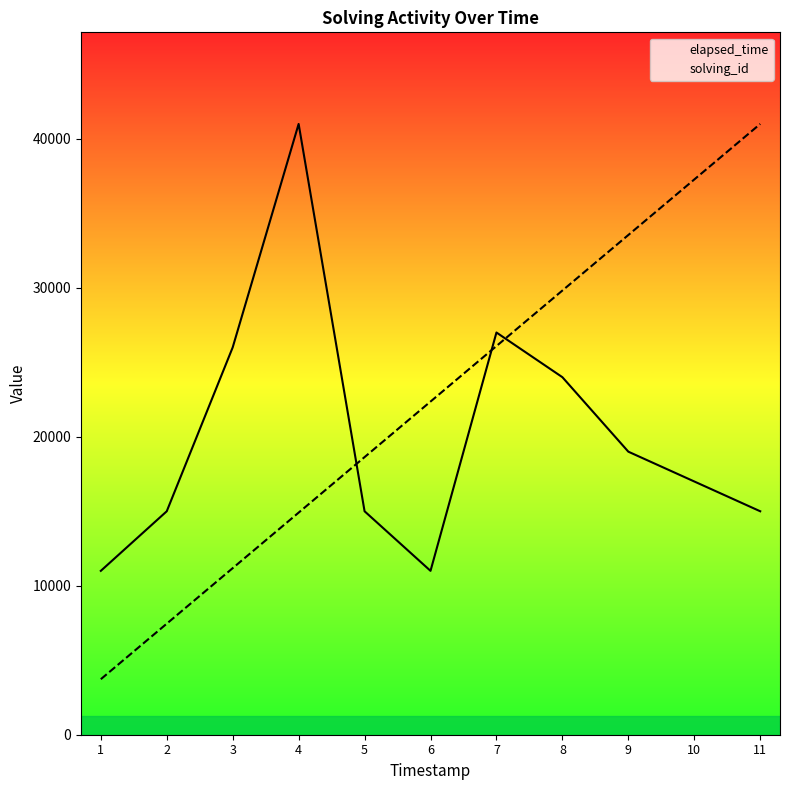

Is it true that elapsed_time equals 27000.0 at 7?

True